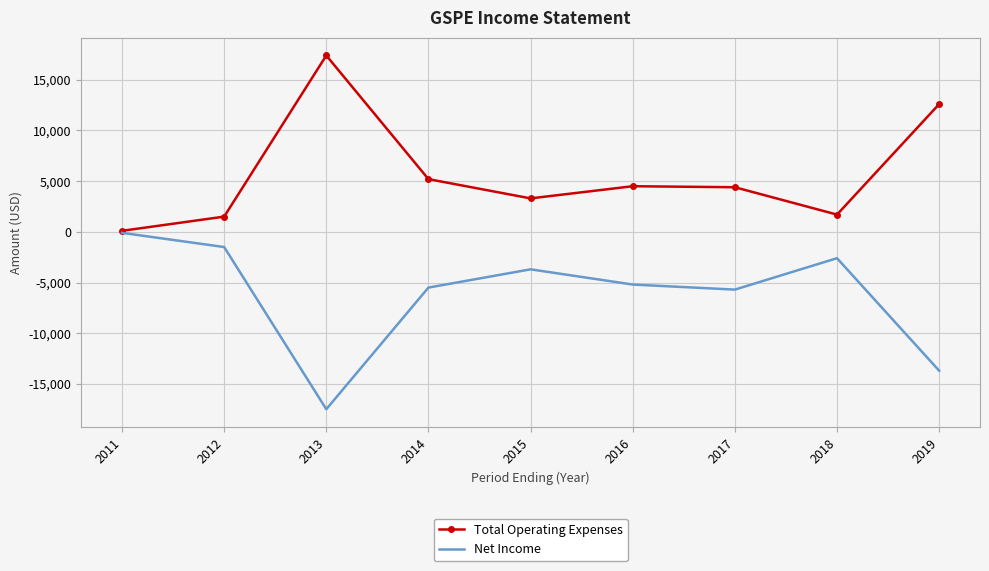

Rank the series by their maximum value, from highest to lowest.

Total Operating Expenses, Net Income